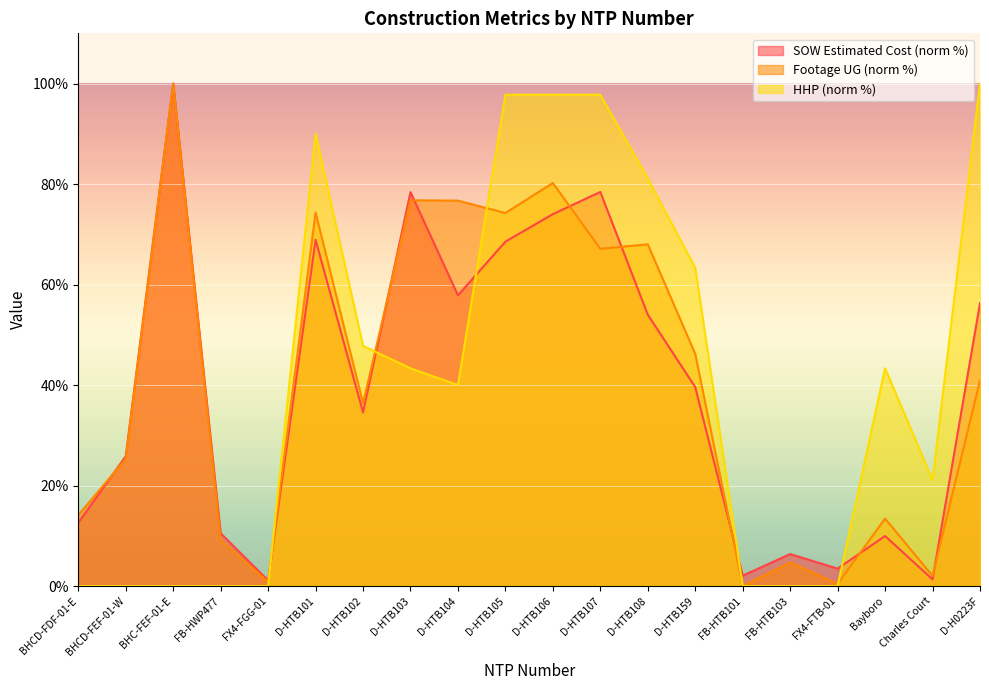

Reading left to right, extract all data points from this chart.

SOW Estimated Cost: BHCD-FDF-01-E=12.6	BHCD-FEF-01-W=25.8	BHC-FEF-01-E=100.0	FB-HWP477=10.5	FX4-FGG-01=1.1	D-HTB101=68.9	D-HTB102=34.6	D-HTB103=78.4	D-HTB104=57.9	D-HTB105=68.5	D-HTB106=74.0	D-HTB107=78.4	D-HTB108=54.0	D-HTB159=39.6	FB-HTB101=2.1	FB-HTB103=6.4	FX4-FTB-01=3.5	Bayboro=10.0	Charles Court=1.3	D-H0223F=56.3
Footage UG: BHCD-FDF-01-E=14.1	BHCD-FEF-01-W=25.3	BHC-FEF-01-E=100.0	FB-HWP477=9.2	FX4-FGG-01=0.8	D-HTB101=74.3	D-HTB102=36.4	D-HTB103=76.8	D-HTB104=76.7	D-HTB105=74.2	D-HTB106=80.2	D-HTB107=67.1	D-HTB108=68.0	D-HTB159=46.2	FB-HTB101=0.0	FB-HTB103=4.7	FX4-FTB-01=0.4	Bayboro=13.4	Charles Court=2.0	D-H0223F=40.9
HHP: BHCD-FDF-01-E=0.0	BHCD-FEF-01-W=0.0	BHC-FEF-01-E=0.0	FB-HWP477=0.0	FX4-FGG-01=0.0	D-HTB101=90.0	D-HTB102=47.8	D-HTB103=43.3	D-HTB104=40.0	D-HTB105=97.8	D-HTB106=97.8	D-HTB107=97.8	D-HTB108=81.1	D-HTB159=63.3	FB-HTB101=0.0	FB-HTB103=0.0	FX4-FTB-01=0.0	Bayboro=43.3	Charles Court=21.1	D-H0223F=100.0